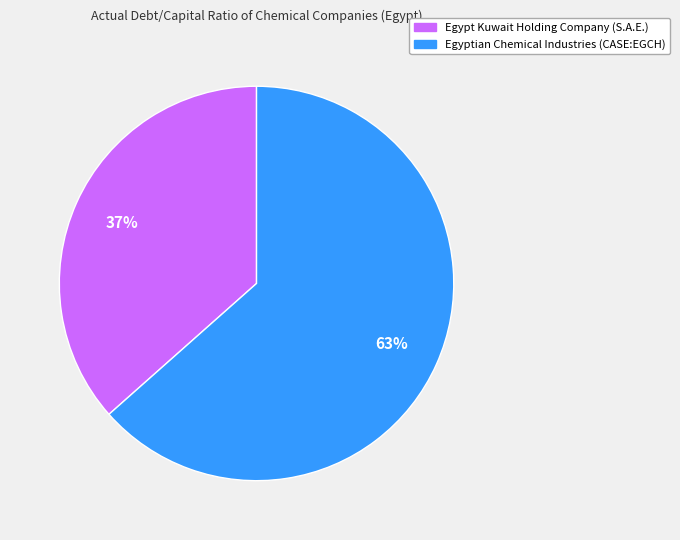

Is there a majority slice in this chart?

Yes